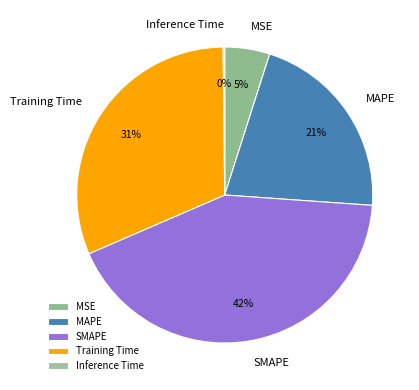

What is the largest slice in the pie chart?

SMAPE